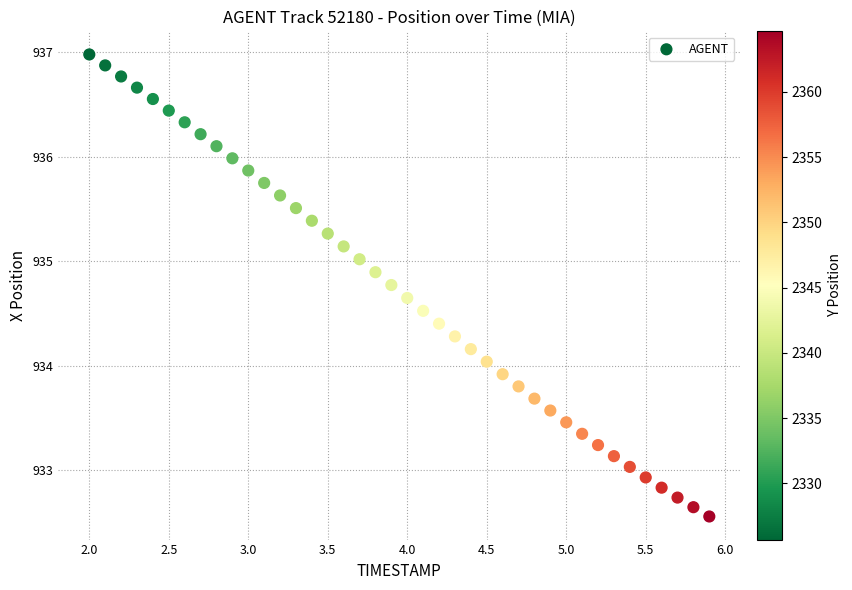

What is the range of Y values (max minus min)?

4.4